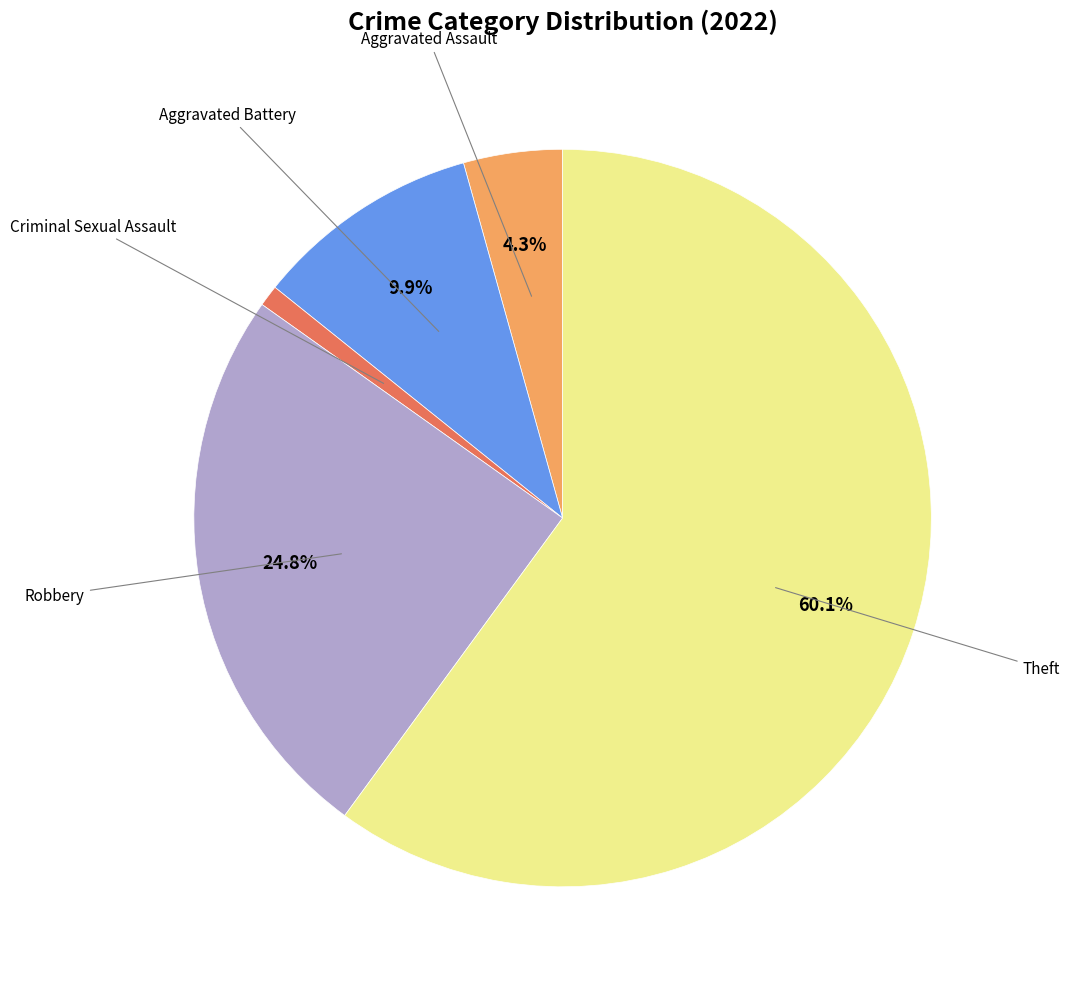

Is there a majority slice in this chart?

Yes